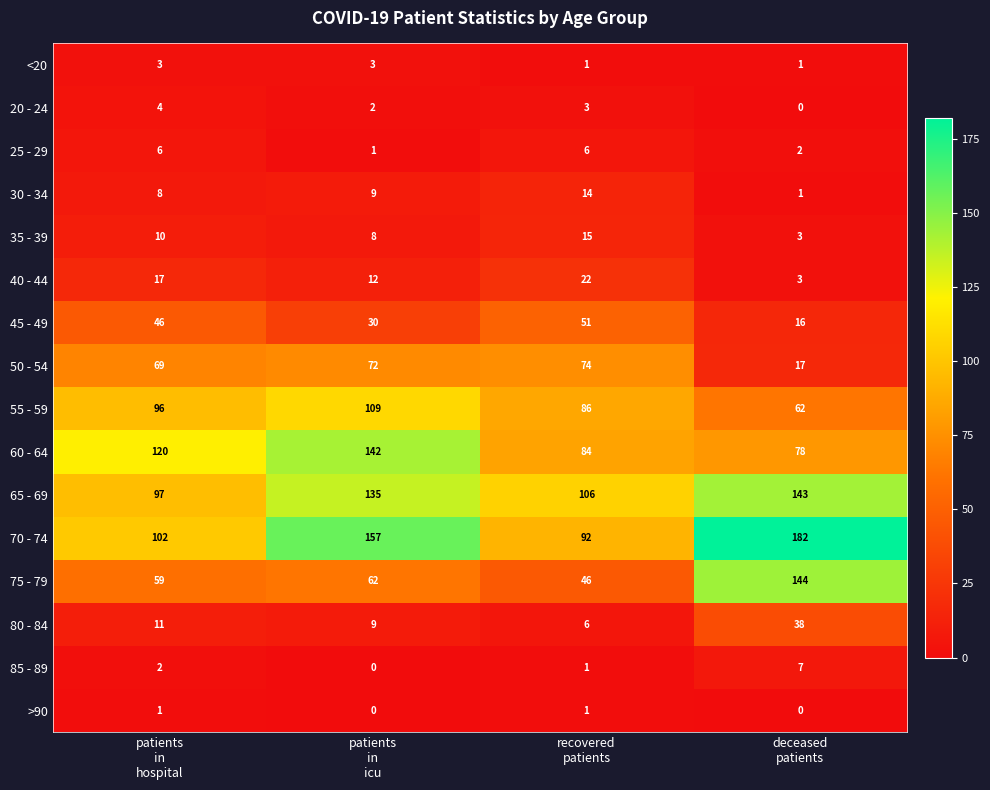

What is the difference between the maximum and second lowest values in the 25 - 29 series?

4